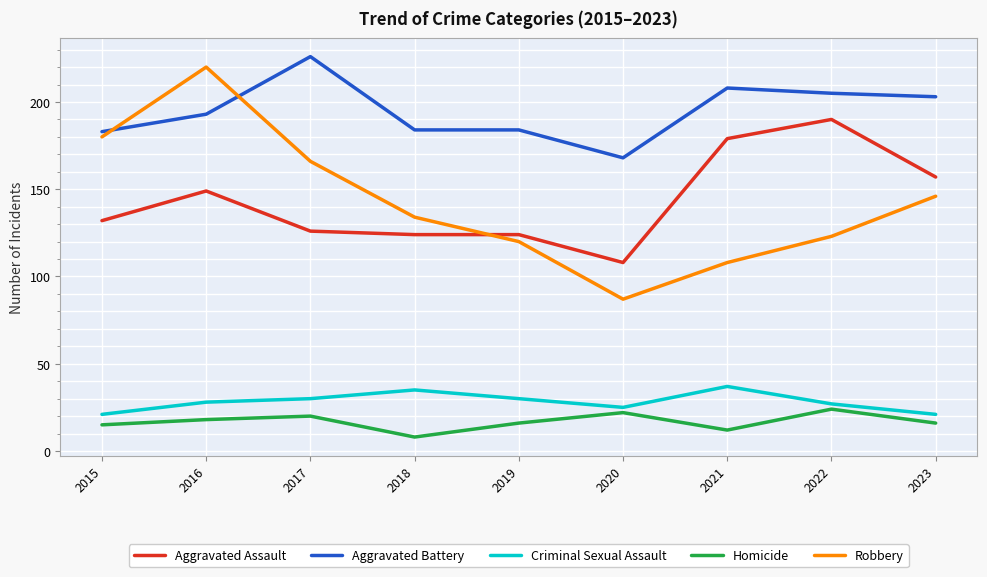

True or false: Aggravated Battery and Homicide cross at least once.

False